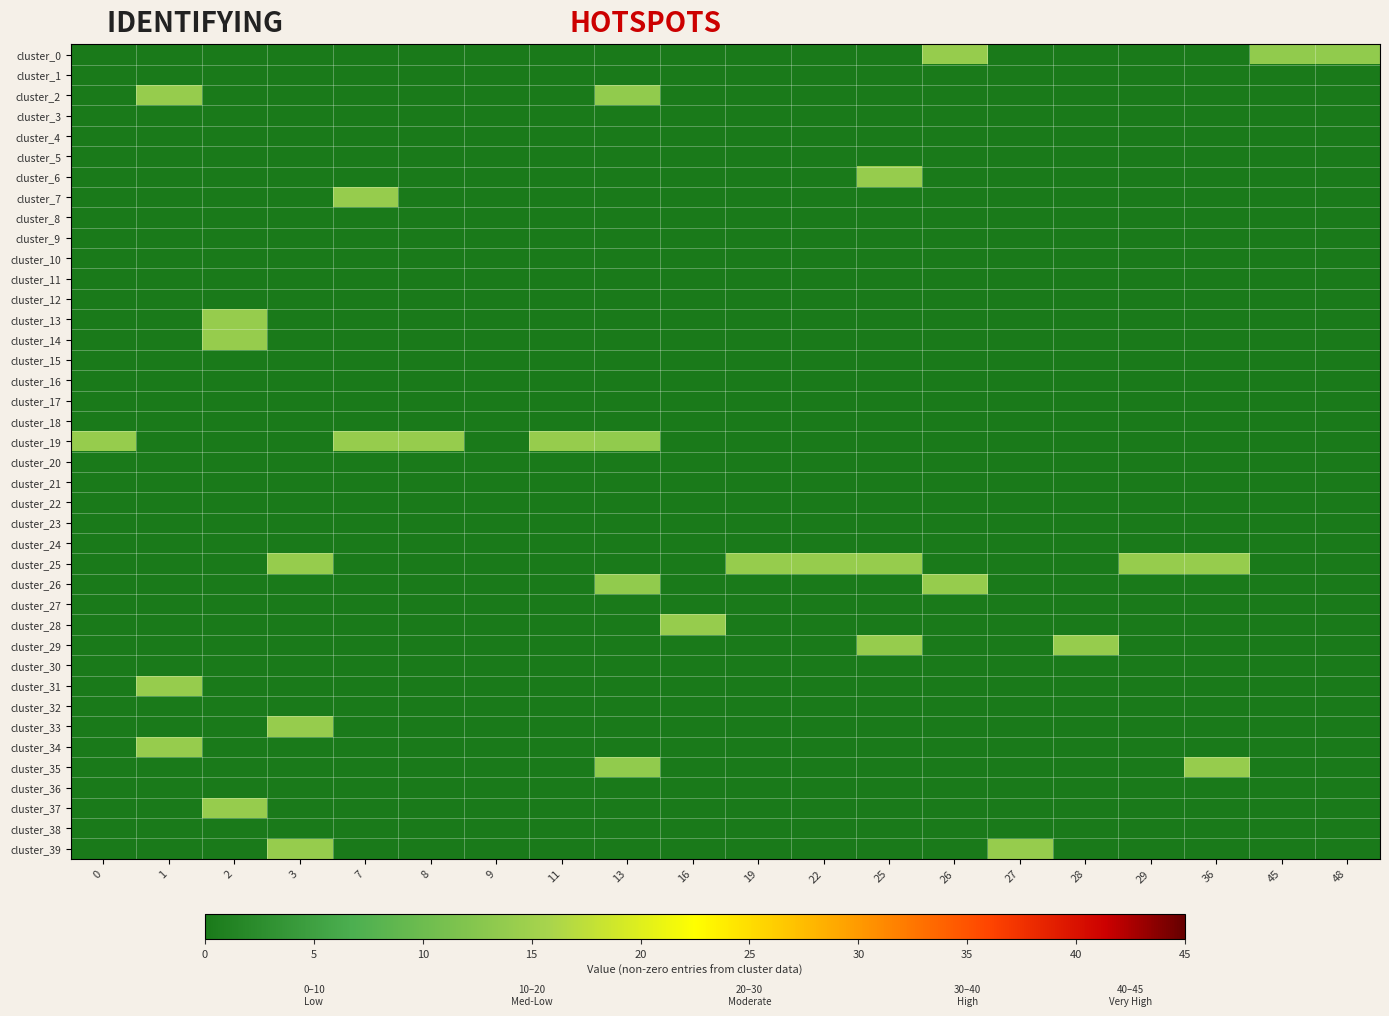

At how many categories does at least one series exceed 5?

19